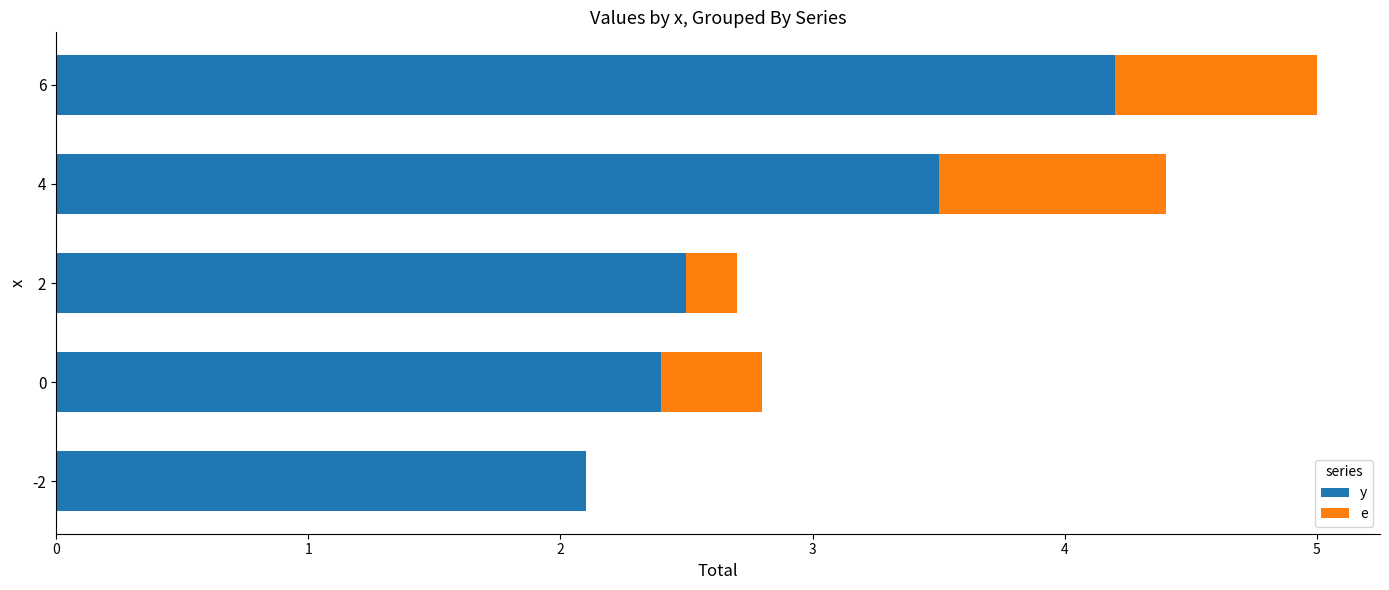

At which category is the sum across all series the highest?

6